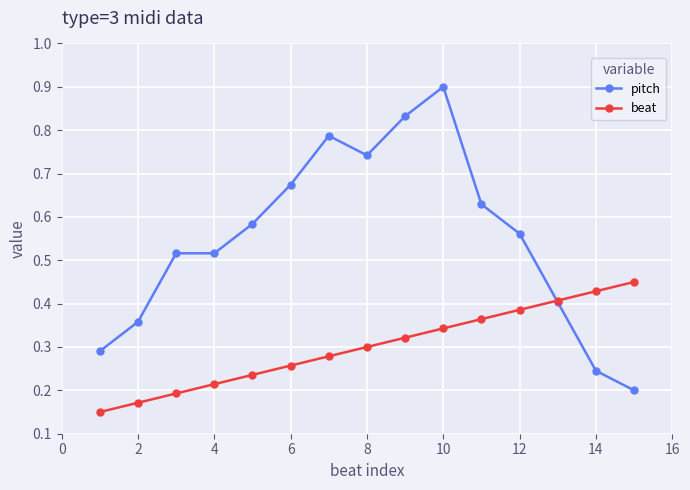

How many intersections are there between beat and pitch?

1